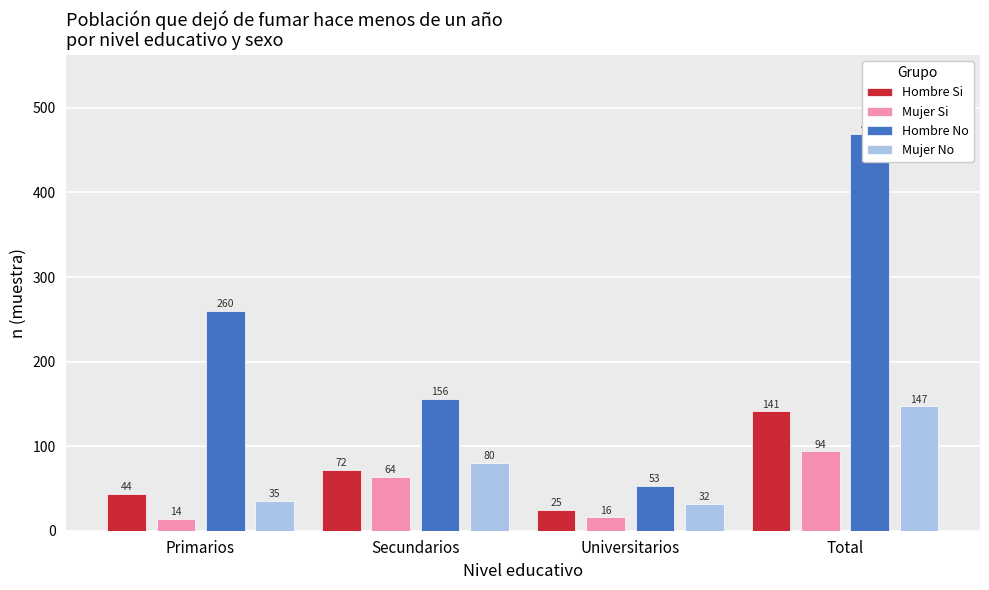

Which has a higher value, Total or Universitarios?

Total